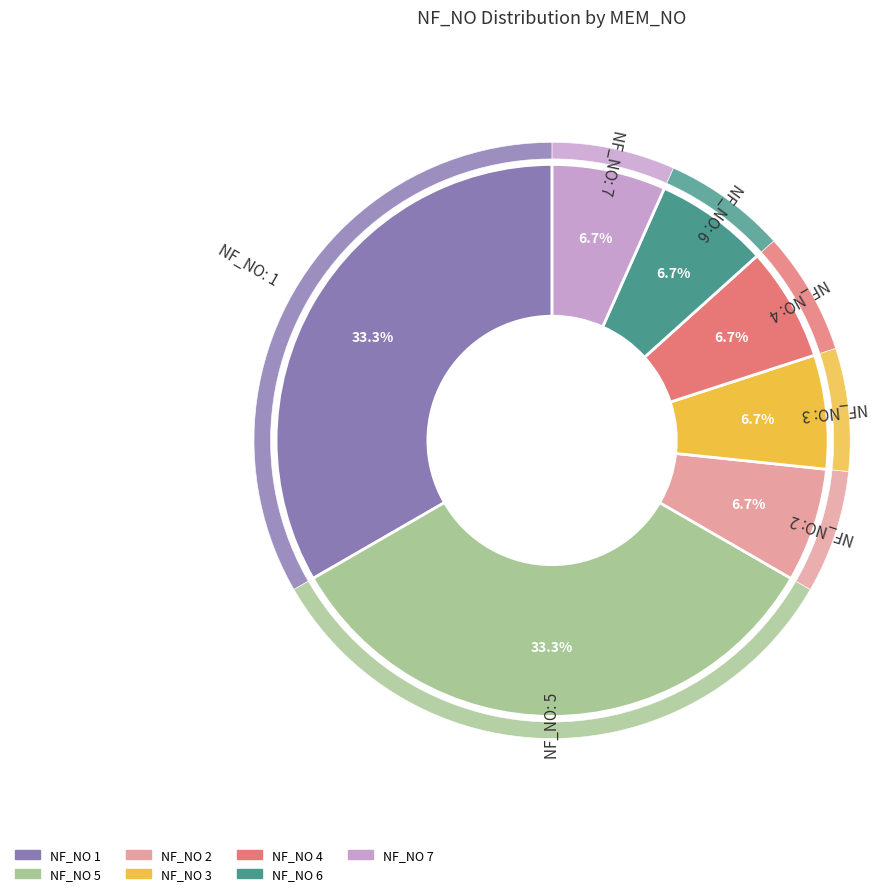

Combined, do 2 and 3 account for over 50%?

No